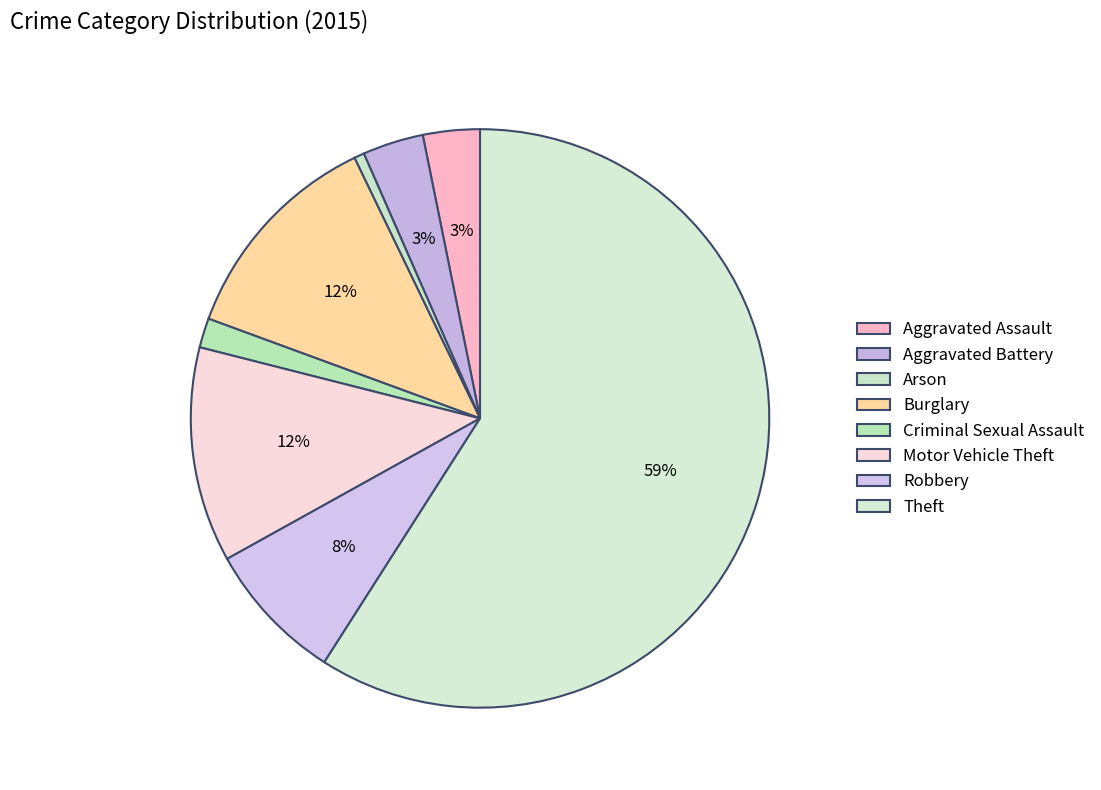

Combined, do Robbery and Criminal Sexual Assault account for over 50%?

No